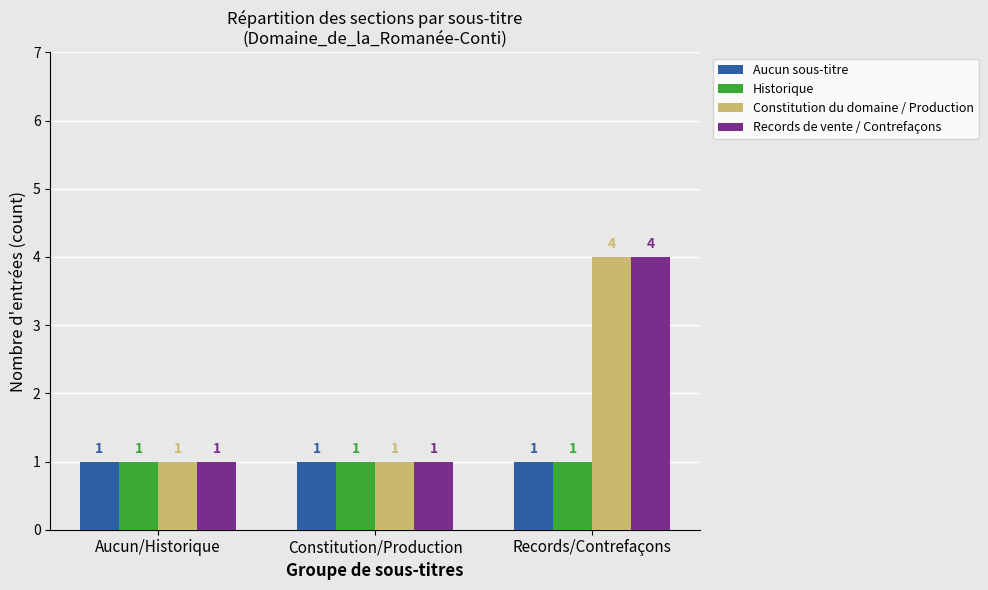

True or false: Aucun sous-titre has a value of 1 at Aucun/Historique.

True